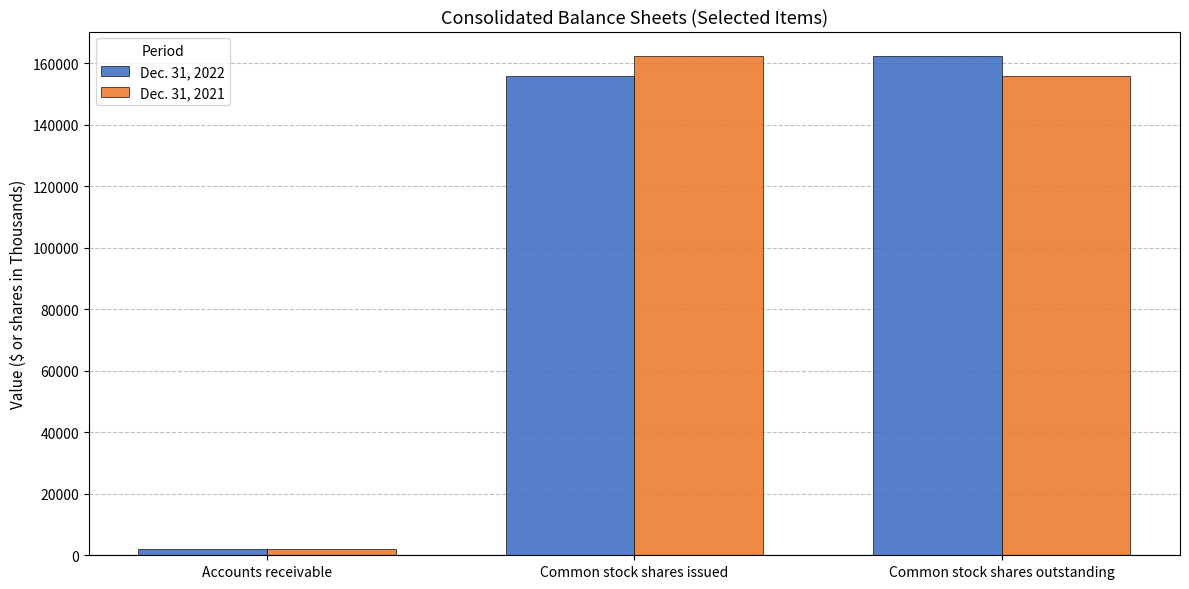

Rank the categories by Dec. 31, 2021 value from highest to lowest.

Common stock shares issued, Common stock shares outstanding, Accounts receivable